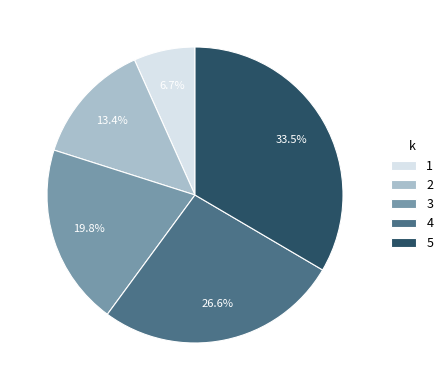

How many segments does this pie chart have?

5